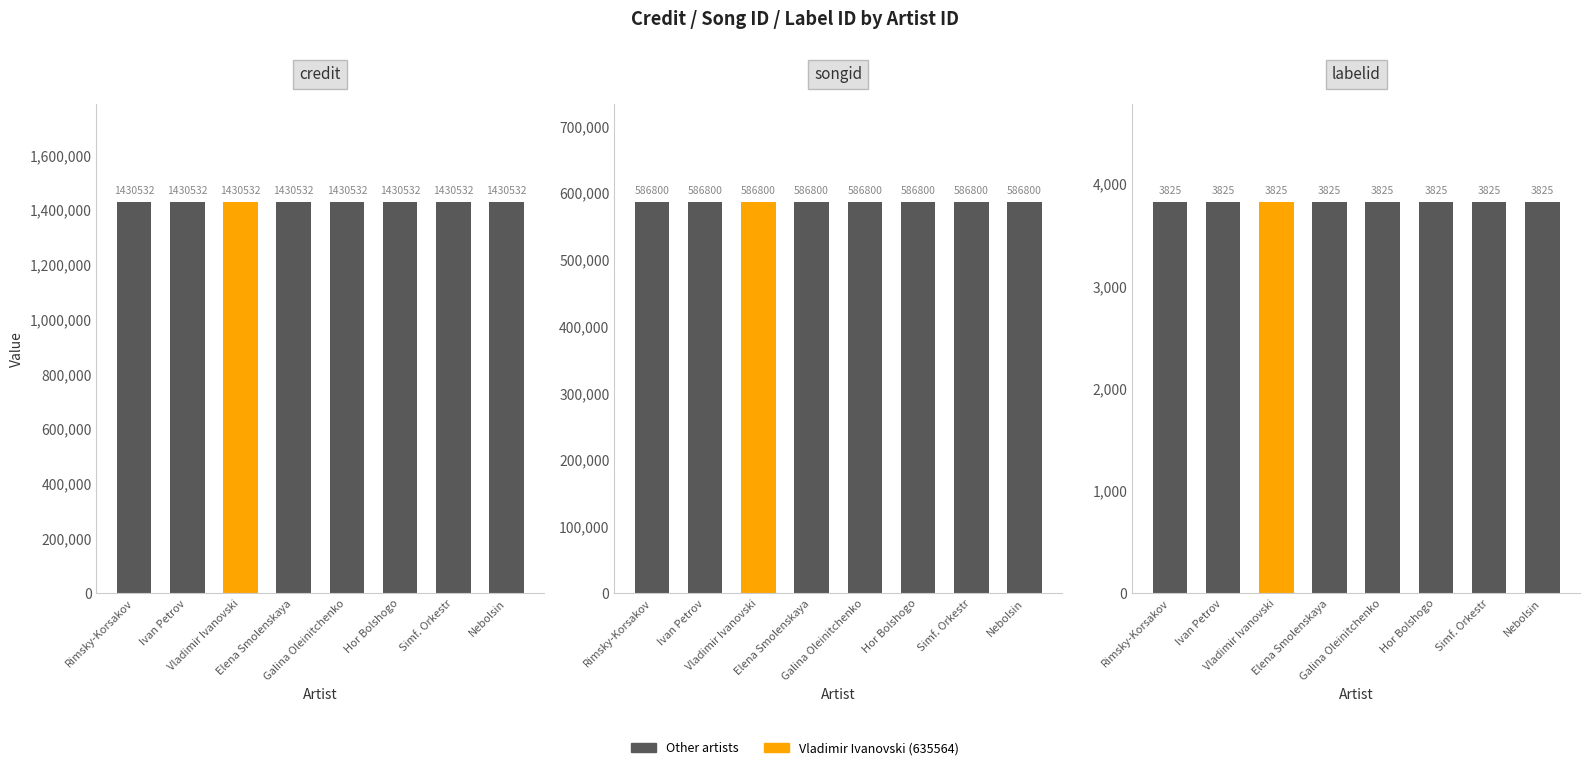

Is the value of songid at Ivan Petrov greater than the value of credit at Rimsky-Korsakov?

No